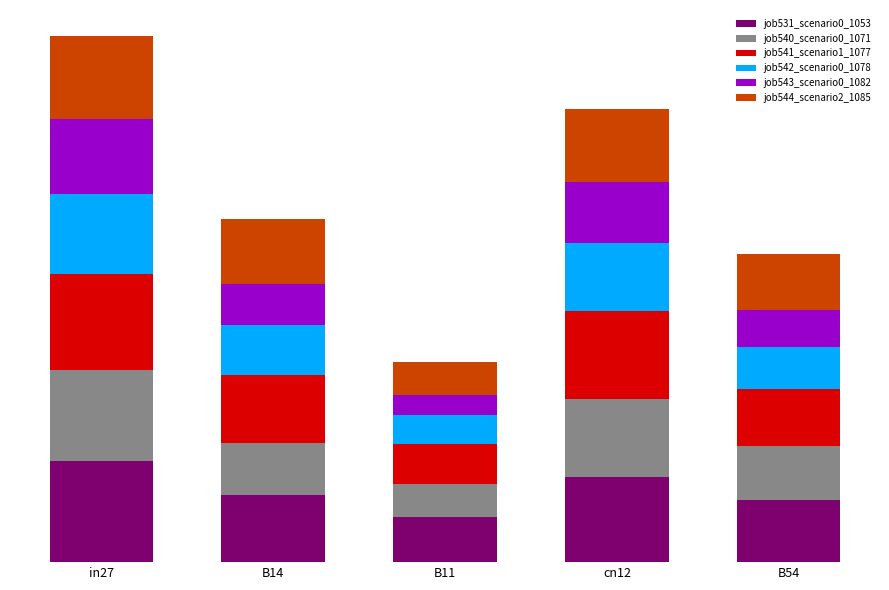

What is the label of the 2nd bar from the left?

B14